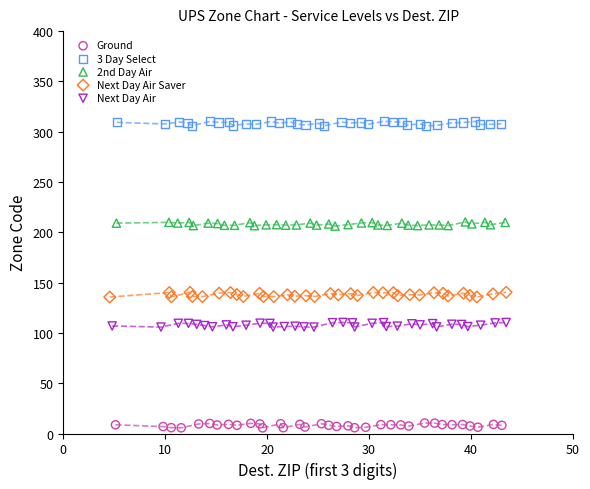

What are all the series names shown in the legend?

Ground, 3 Day Select, 2nd Day Air, Next Day Air Saver, Next Day Air